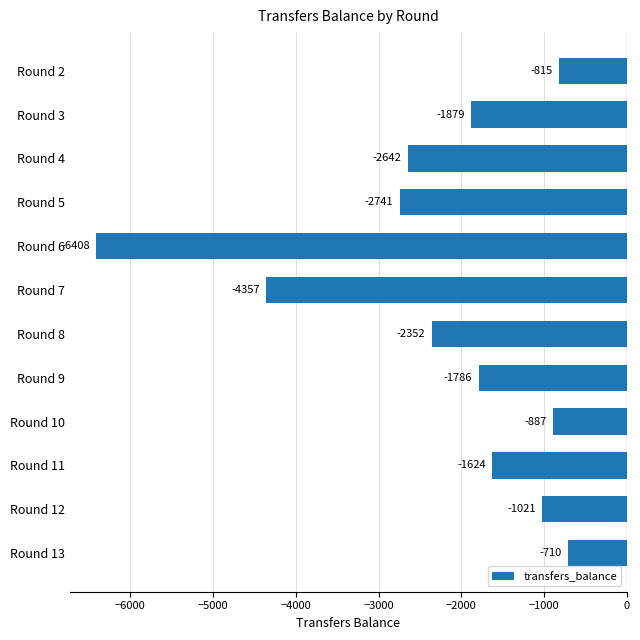

What is the difference between the maximum and minimum values?

5698